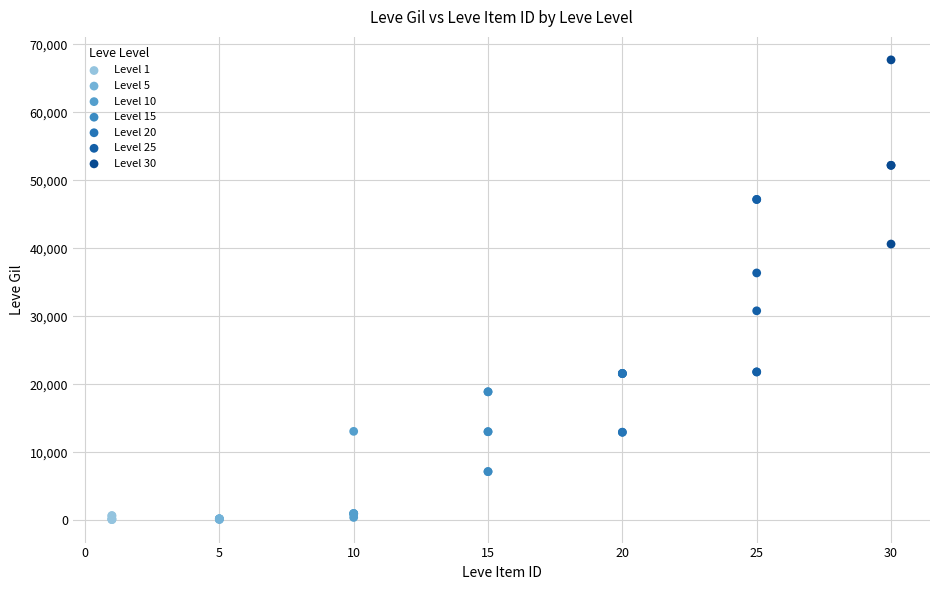

Which series contains the highest Y value?

Level 30